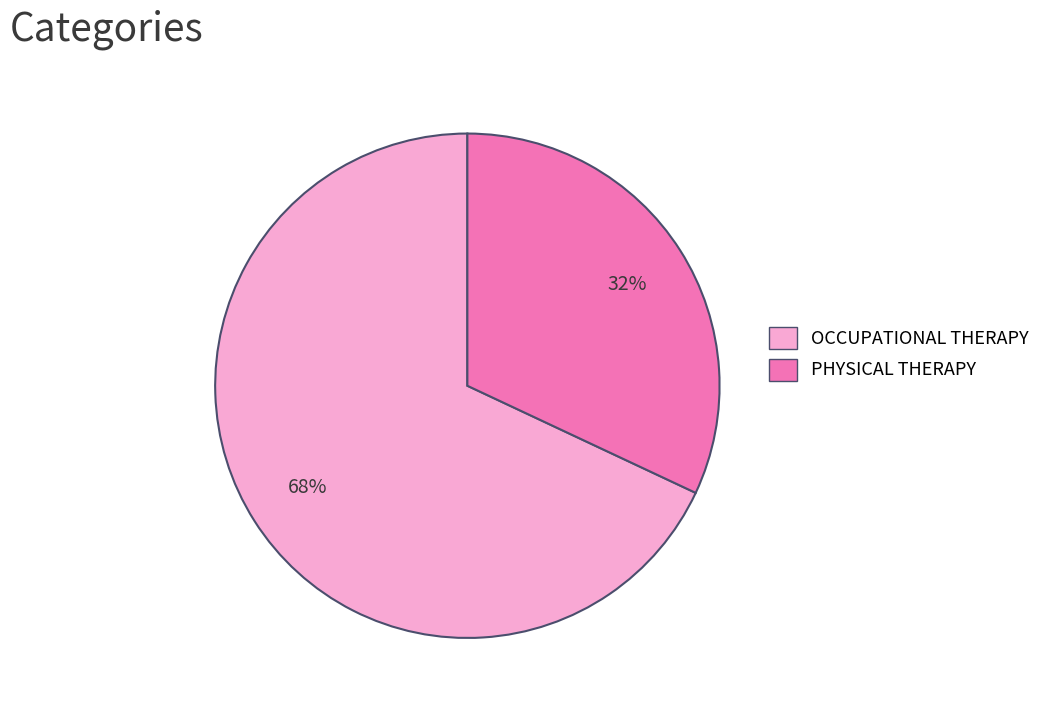

Which slice is the largest?

OCCUPATIONAL THERAPY